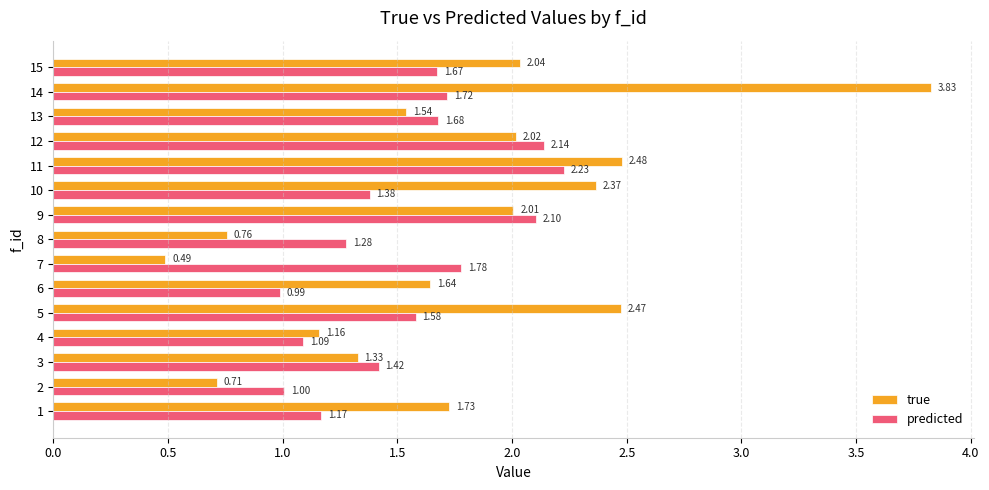

How many values in the true series exceed 1?

12